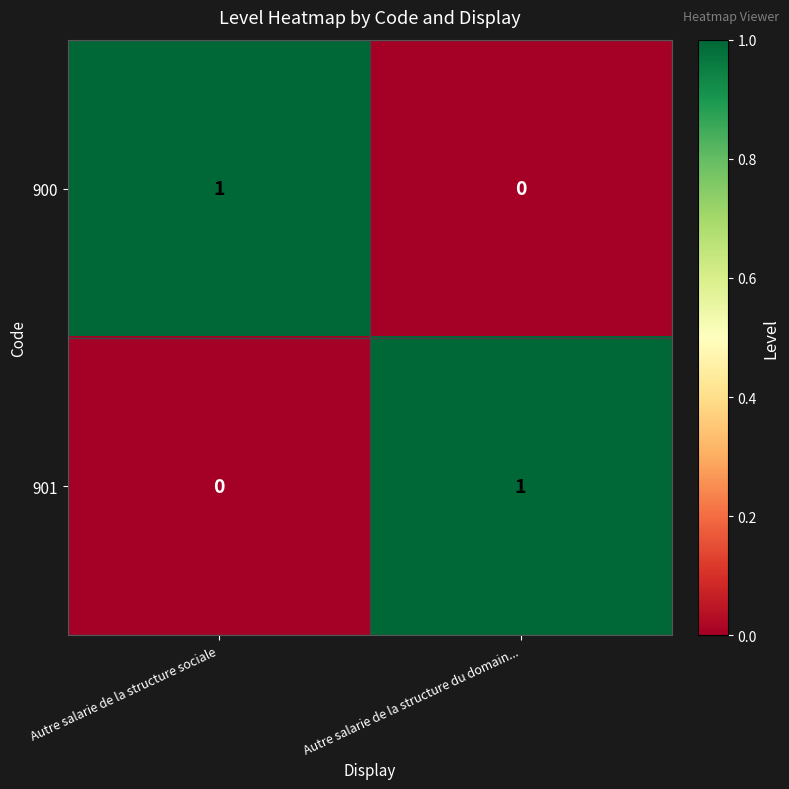

At Autre salarie de la structure sociale, list the series in order from smallest to largest.

901, 900